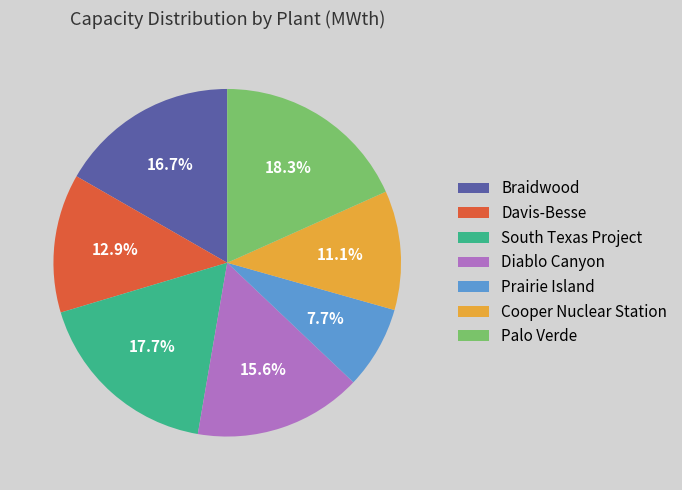

True or false: Diablo Canyon accounts for 16% of the total.

True